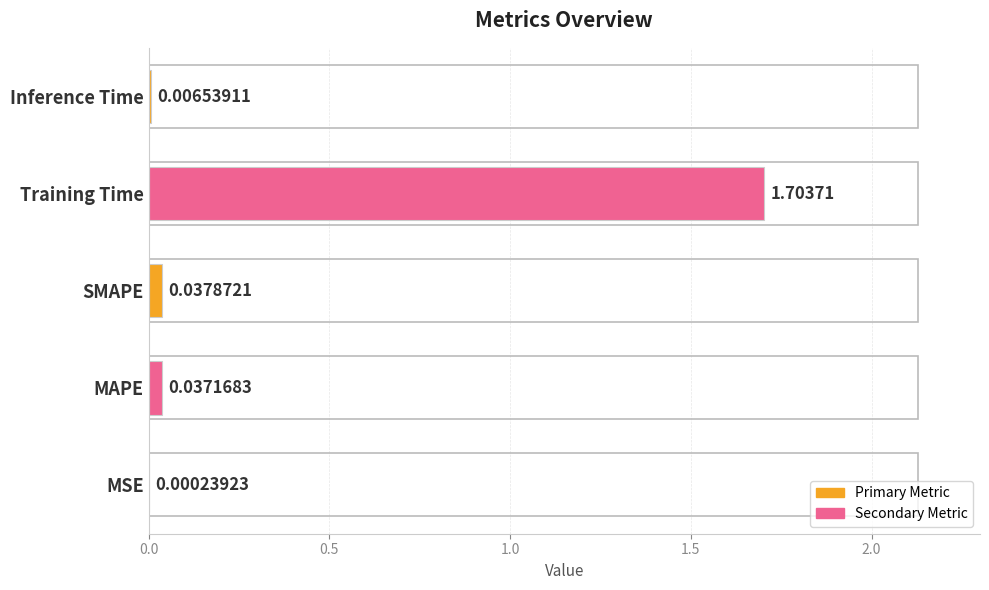

Between Inference Time and SMAPE, which is larger?

SMAPE